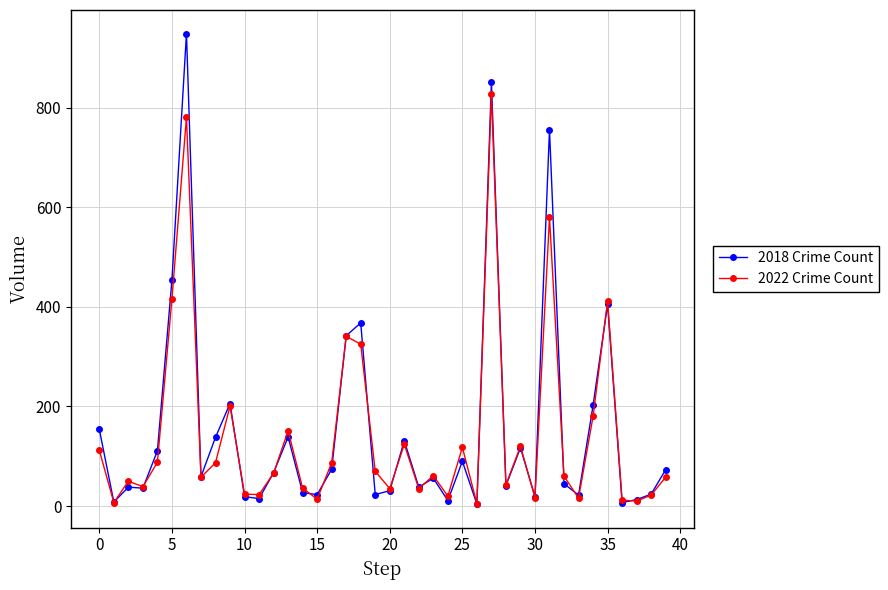

Which series has the widest spread of values?

2018 Crime Count